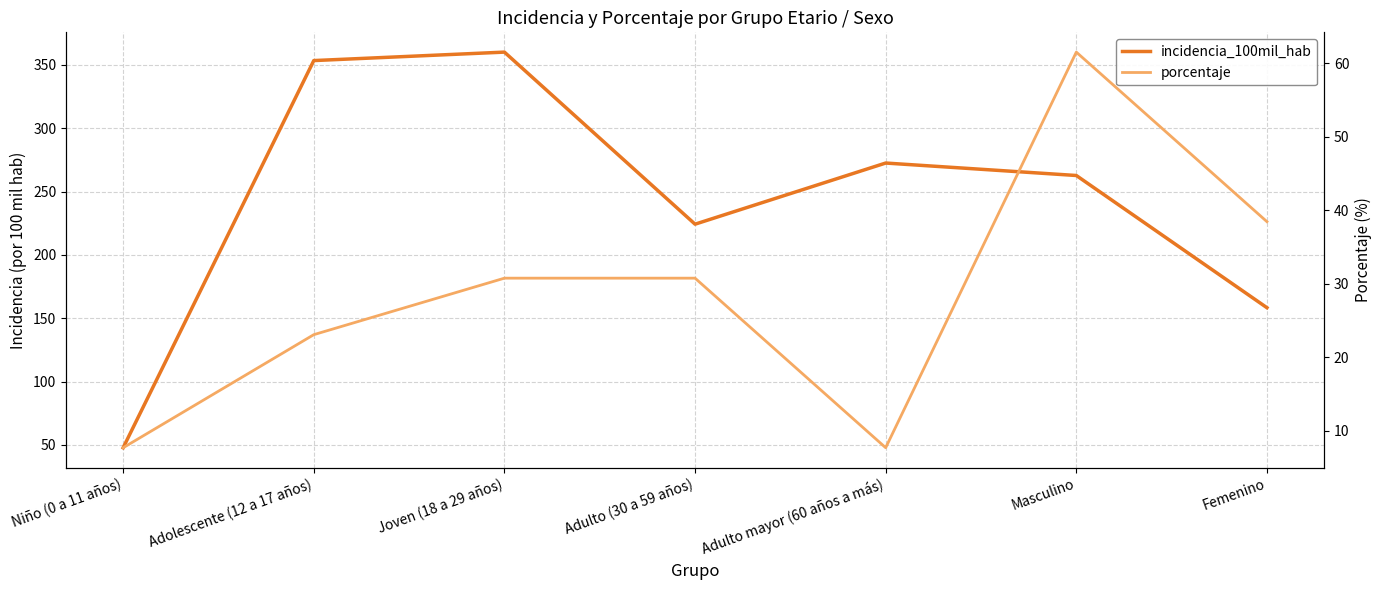

Which has a higher value, Niño (0 a 11 años) or Femenino?

Femenino